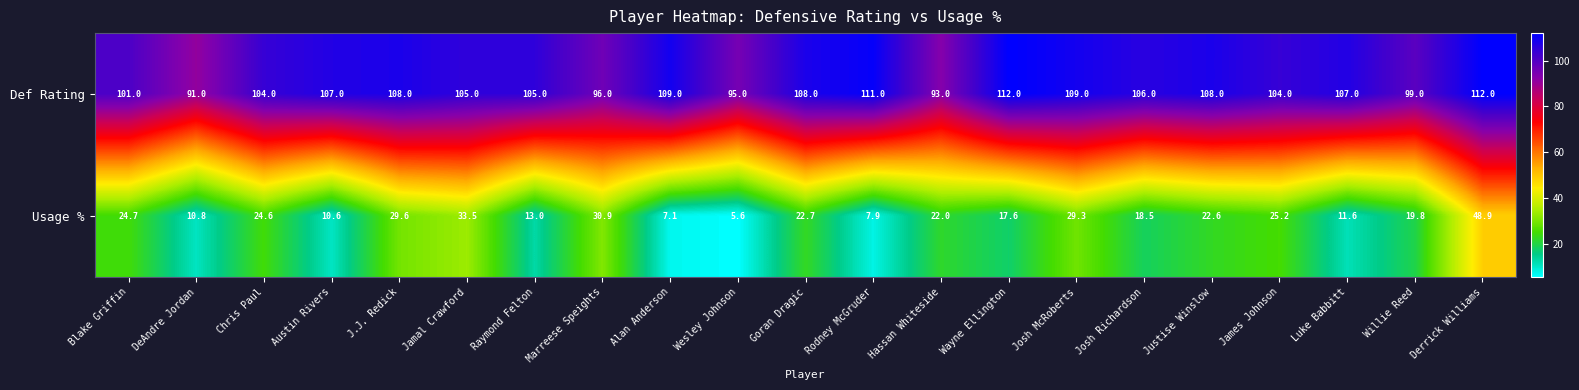

What is the difference between the second highest and minimum values in the Def Rating series?

21.0